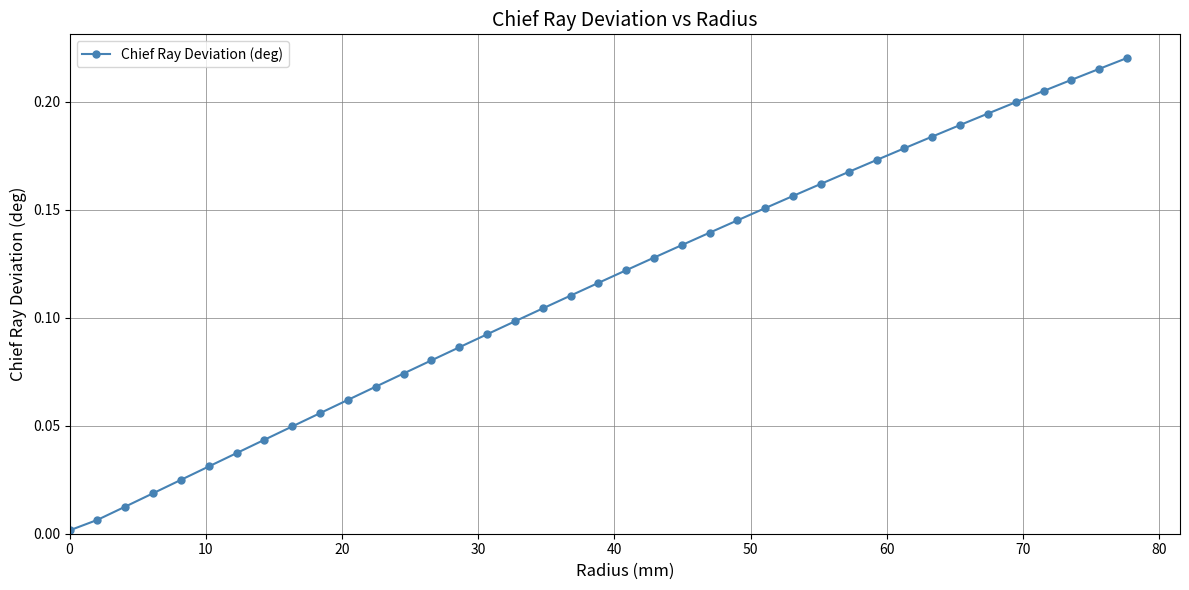

What is the sum of all values?

4.4